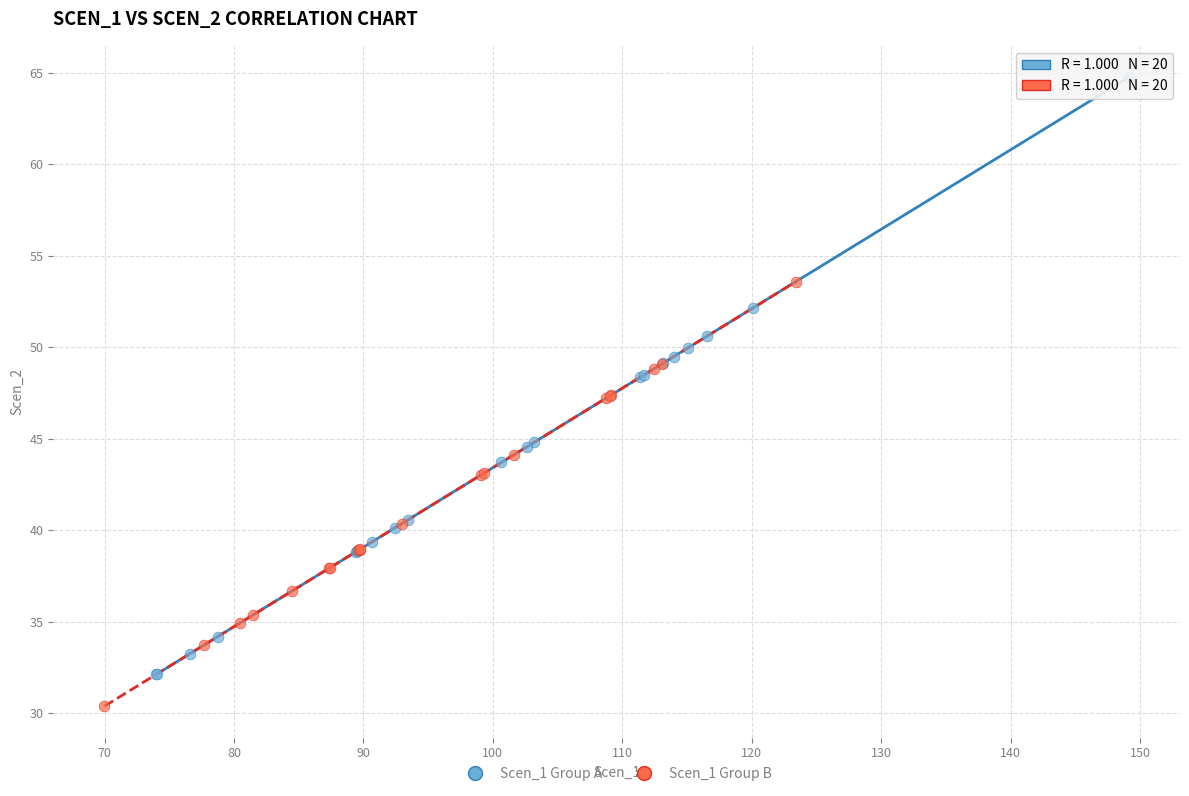

Which series contains the highest Y value?

Scen_1 Group A